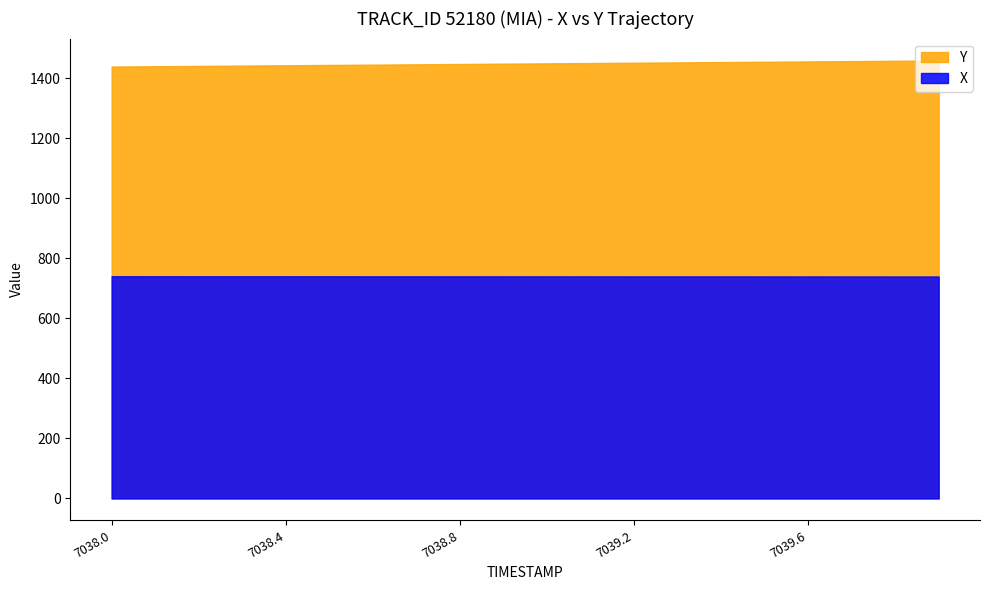

Rank the series by their maximum value, from lowest to highest.

X, Y